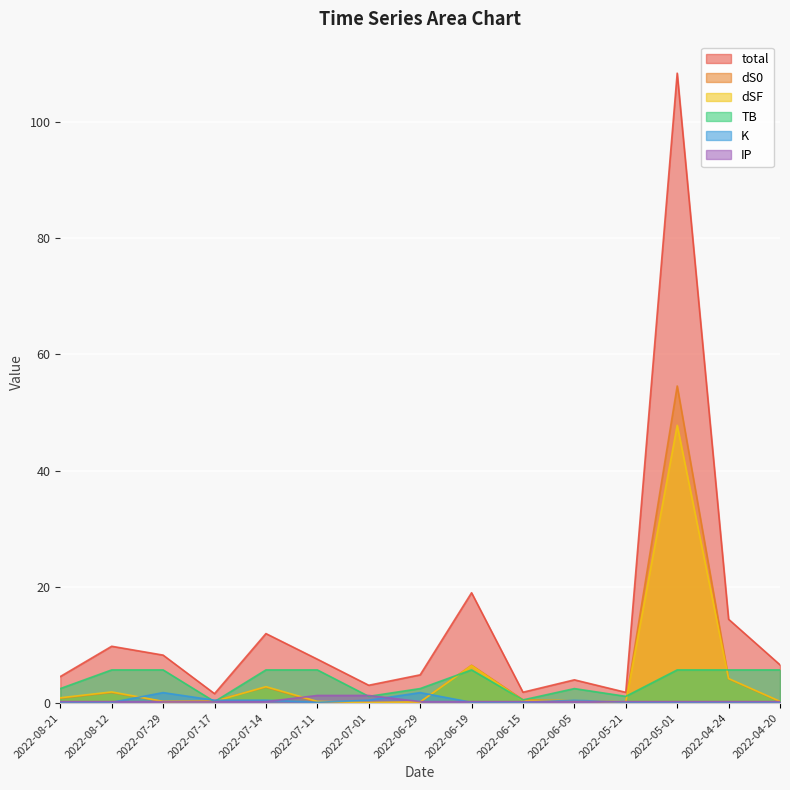

Which category has the lowest value across all series?

2022-07-01